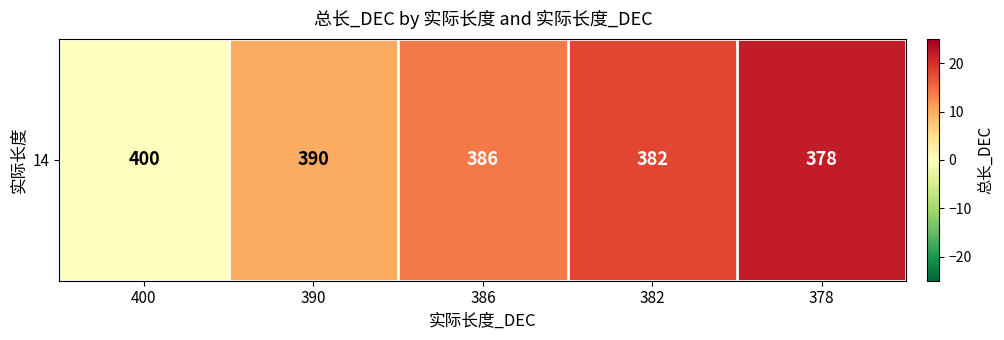

List the labels in order of value, smallest first.

400, 390, 386, 382, 378